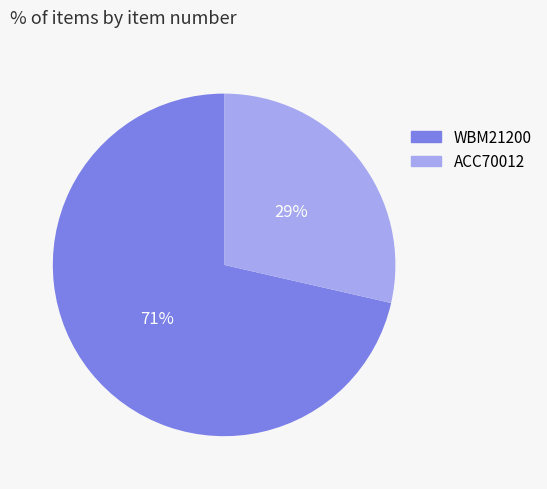

Is the sum of ACC70012 and WBM21200 greater than half?

Yes